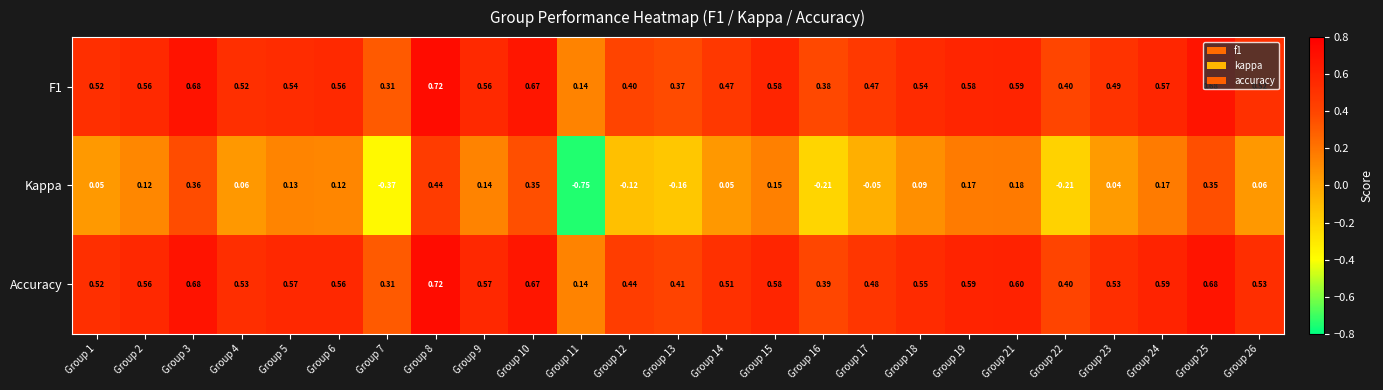

Which series has the largest range (max minus min)?

Kappa